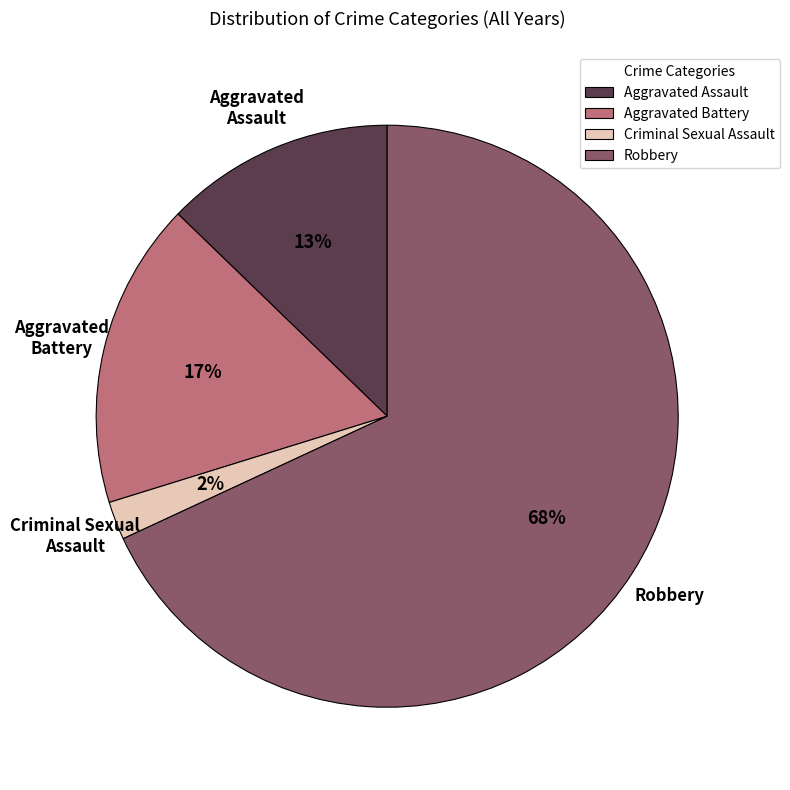

What is the largest slice in the pie chart?

Robbery